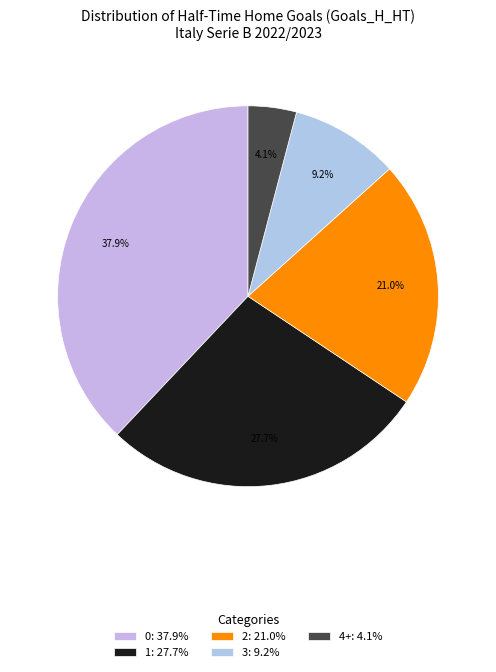

Is it true that 1 is 28% of the pie?

True